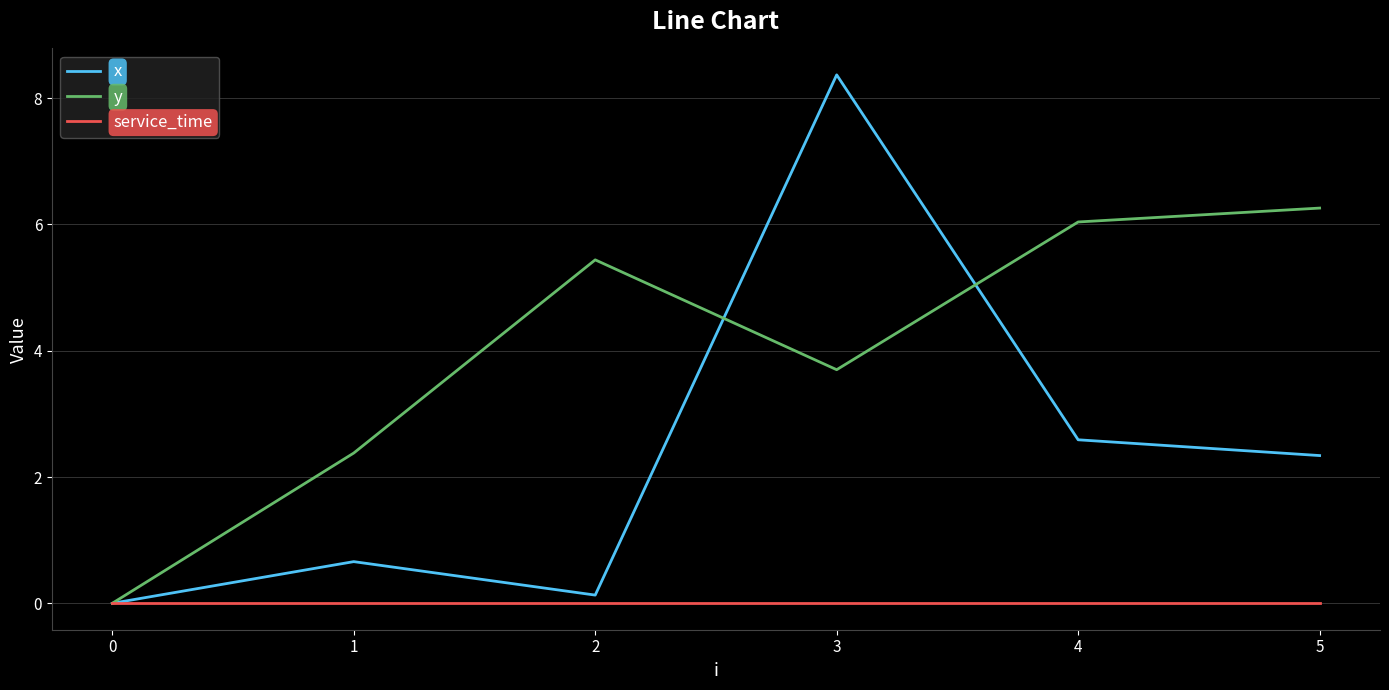

What is the total value across all series at 5?

8.6